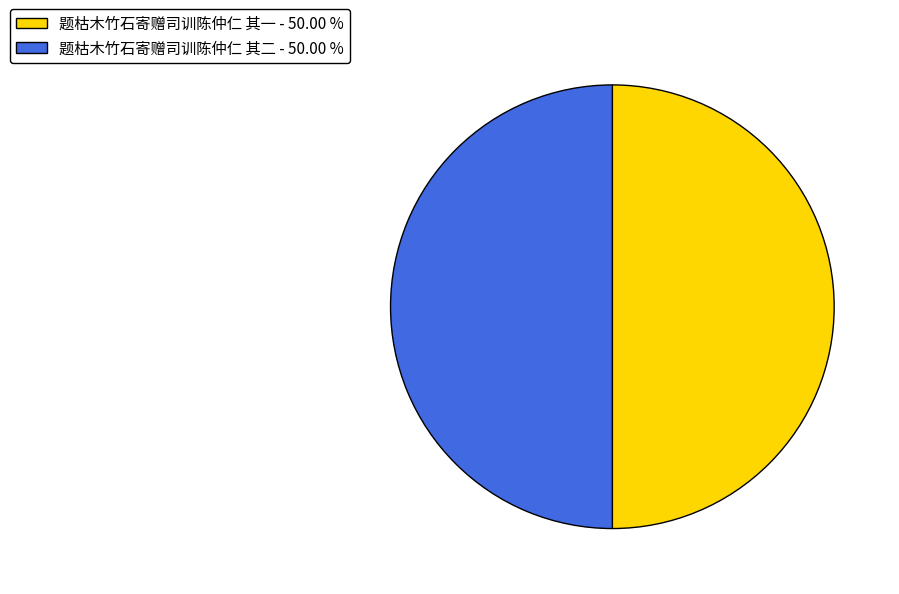

What is the ratio of the value at 题枯木竹石寄赠司训陈仲仁 其二 - 50.00 % to the value at 题枯木竹石寄赠司训陈仲仁 其一 - 50.00 %?

1.0